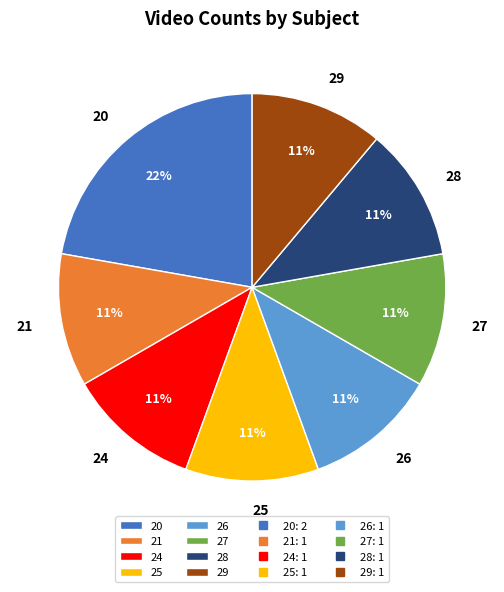

To the nearest percent, what is the difference between the largest and smallest slice percentages?

11%